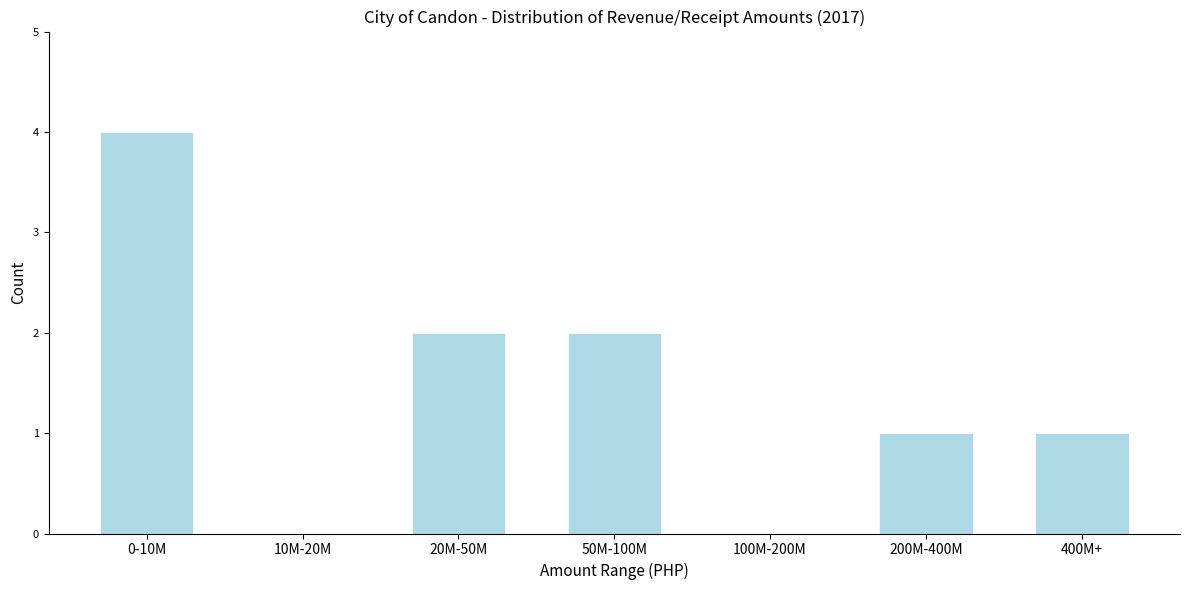

Reading right to left, what are all the values shown in this chart?

400M+=1	200M-400M=1	100M-200M=0	50M-100M=2	20M-50M=2	10M-20M=0	0-10M=4